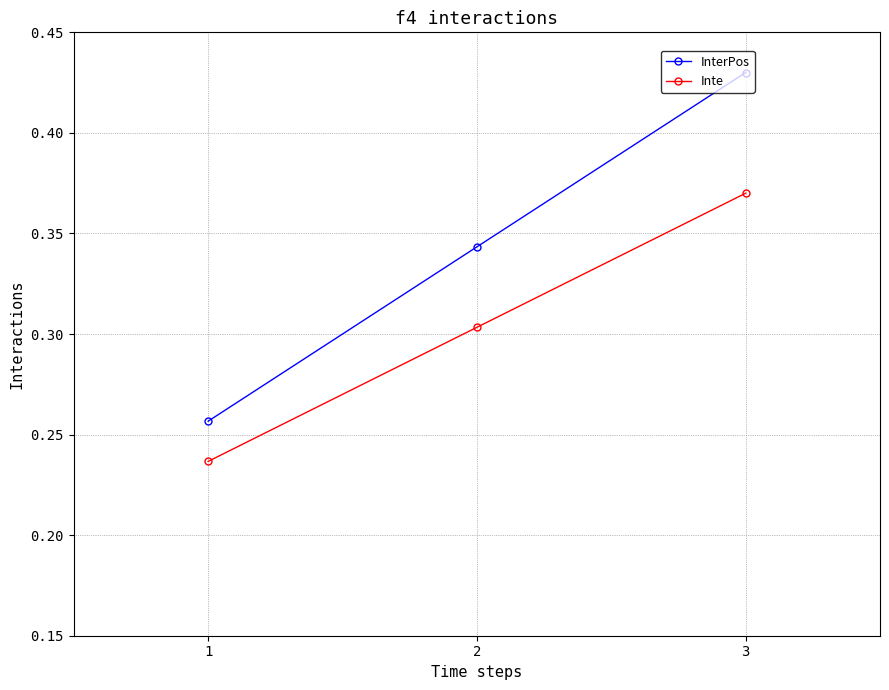

How many series are shown in this chart?

2